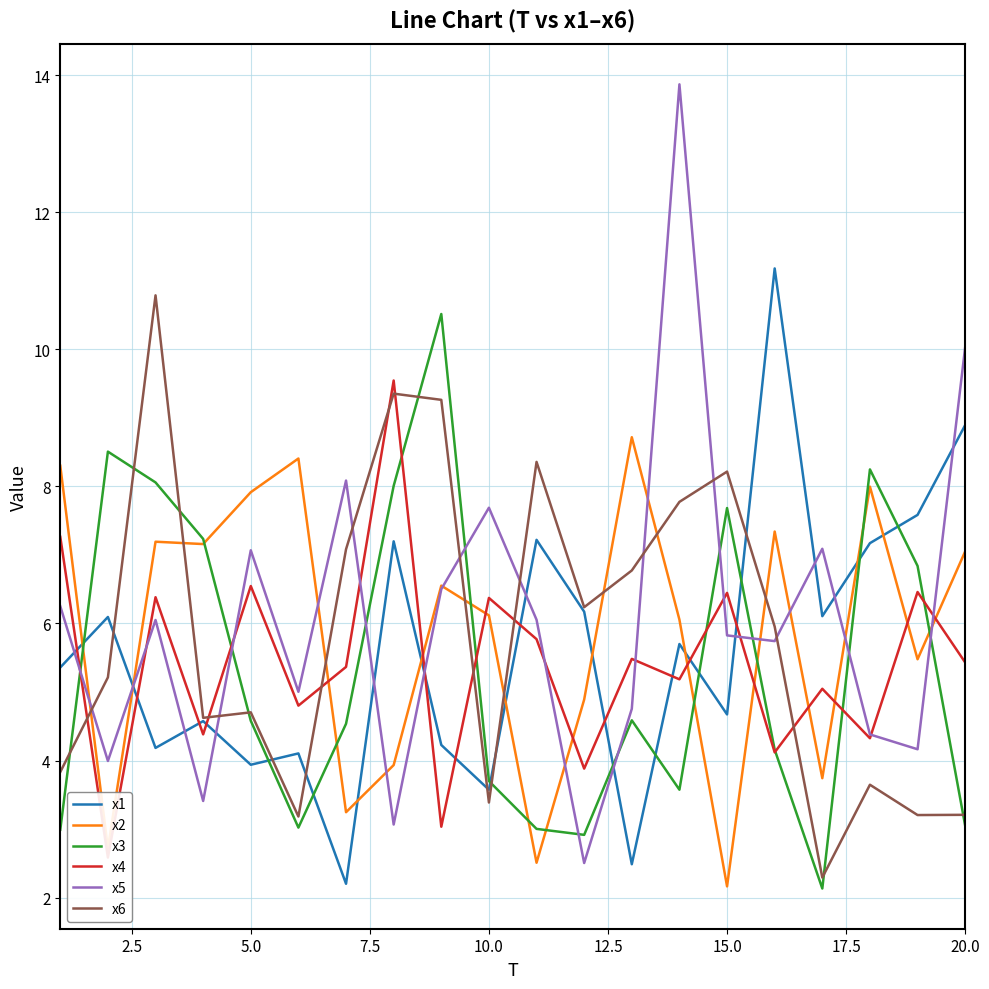

What is the smallest value displayed?

2.1